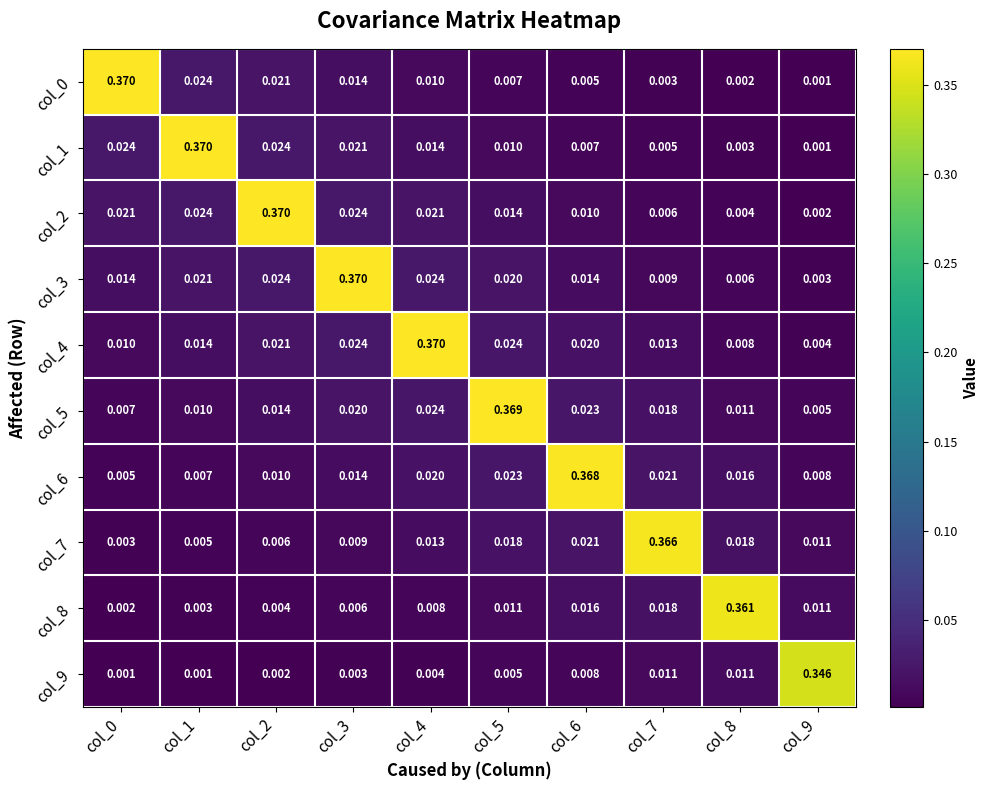

At which category is the sum across all series the highest?

col_4